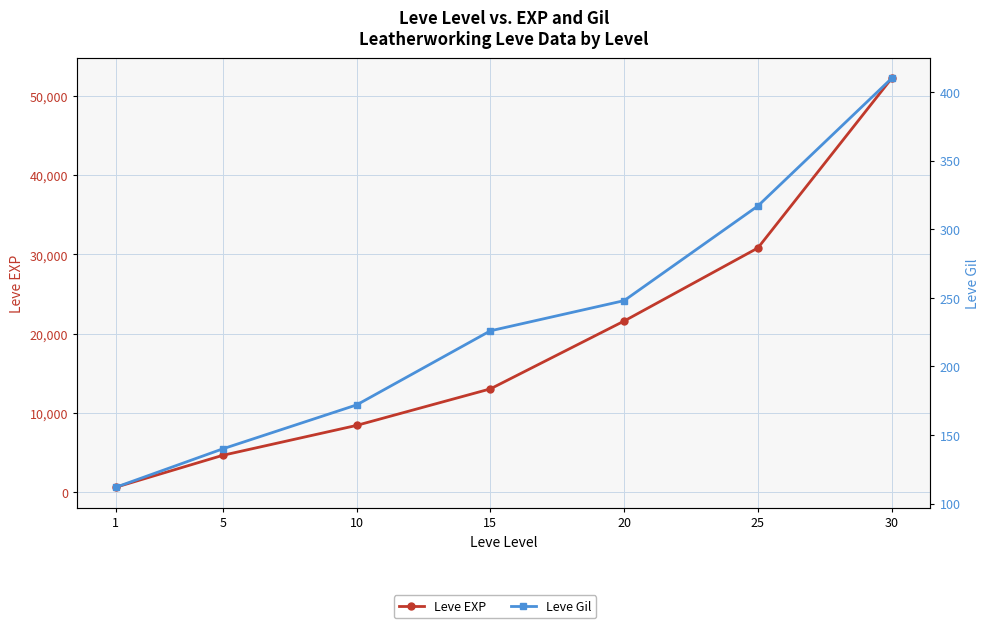

Reading right to left, list all the values displayed in this chart.

Leve EXP: 52220	30820	21600	13040	8430	4660	630
Leve Gil: 410	317	248	226	172	140	112